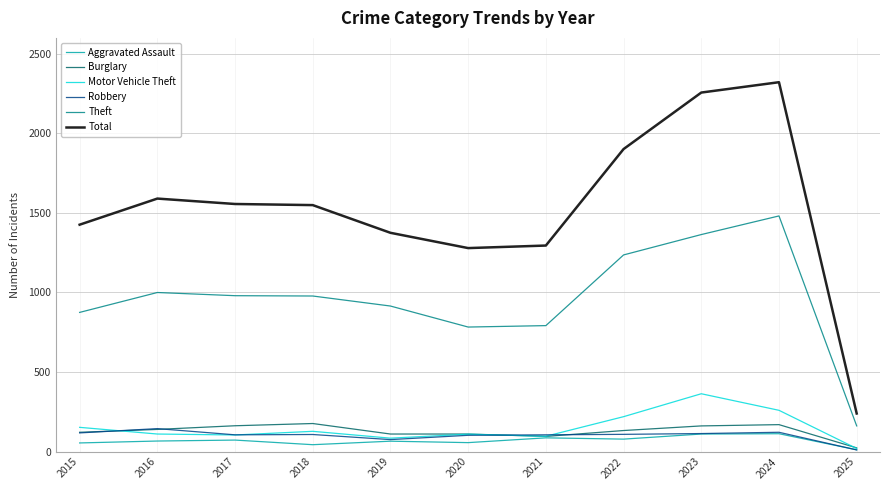

What is the average value of the Theft series?

960